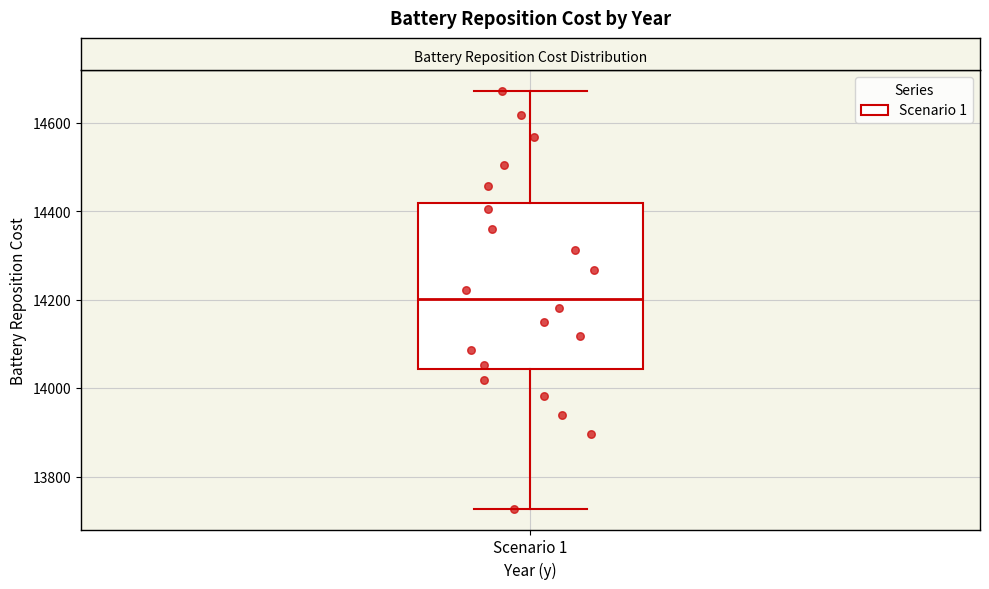

Transcribe this box plot: give where the median line is, the range the box spans, and where the two whiskers end, as read against the y-axis. The values are not printed on the chart, so give them approximately, as read against the axis.

median 14200, box 14040 to 14420, whiskers 13720 to 14680